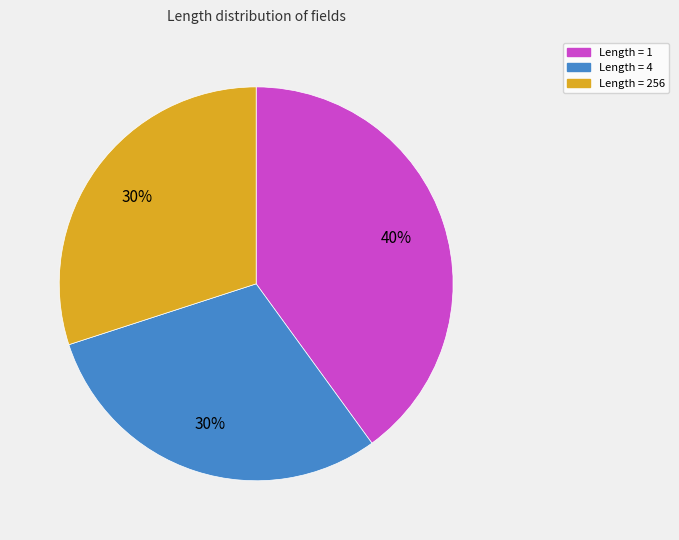

Count the number of slices in the pie.

3